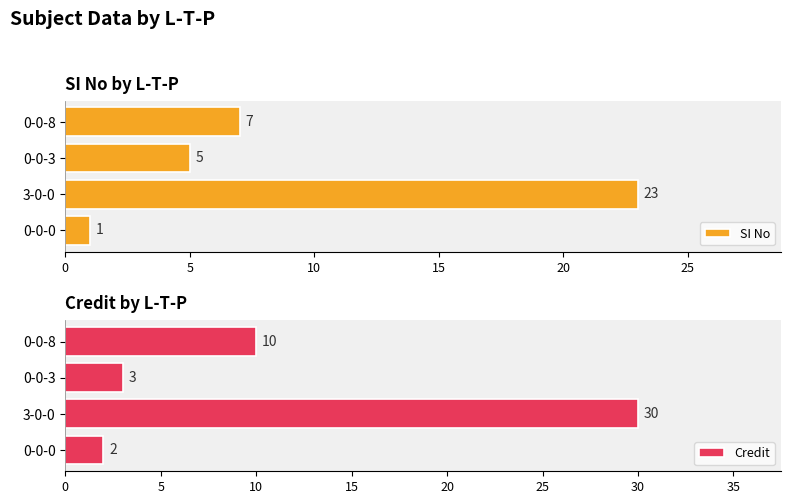

How many groups of bars are there?

4